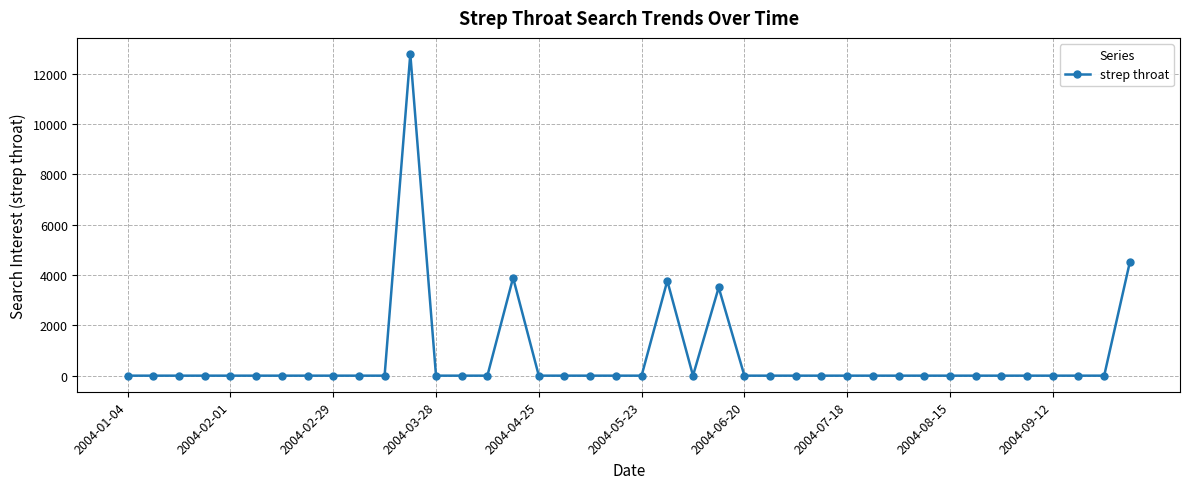

What is the greatest value displayed?

12787.4